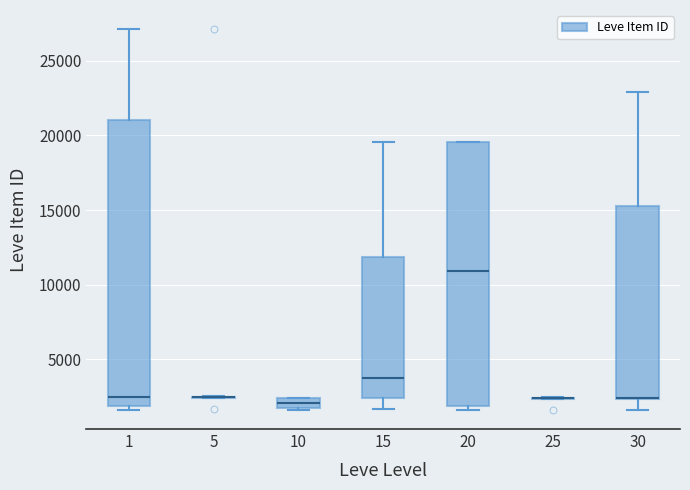

Where does the lower whisker of the box at x = 15 end on the y-axis? The values are not printed on the chart, so give them approximately, as read against the axis.

1500